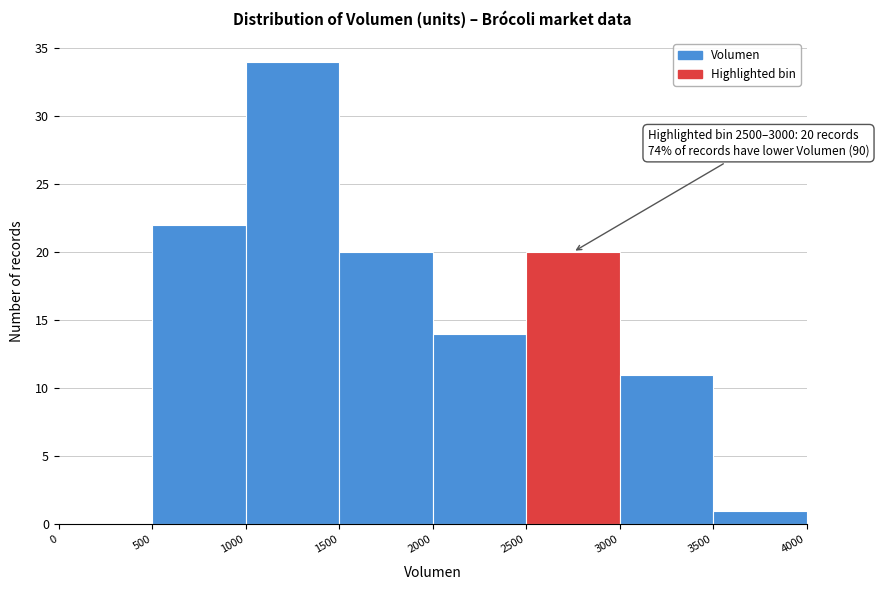

Which range on the x-axis has the tallest bar?

1000 to 1500